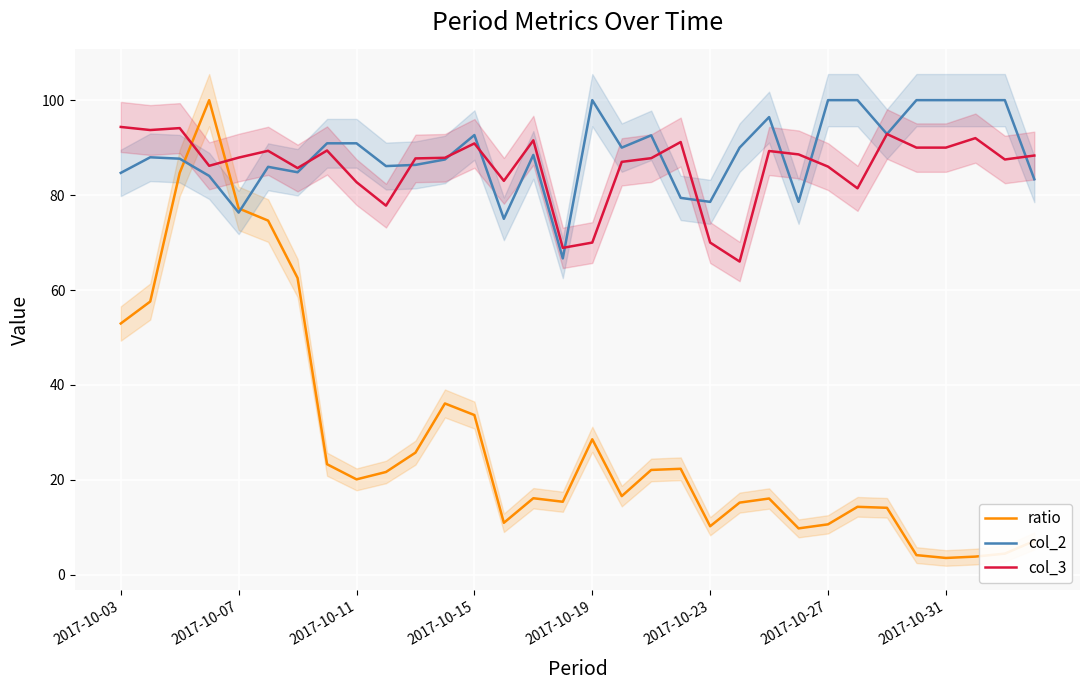

The value of col_3 at 2017-10-07 is 87.9. True or false?

True